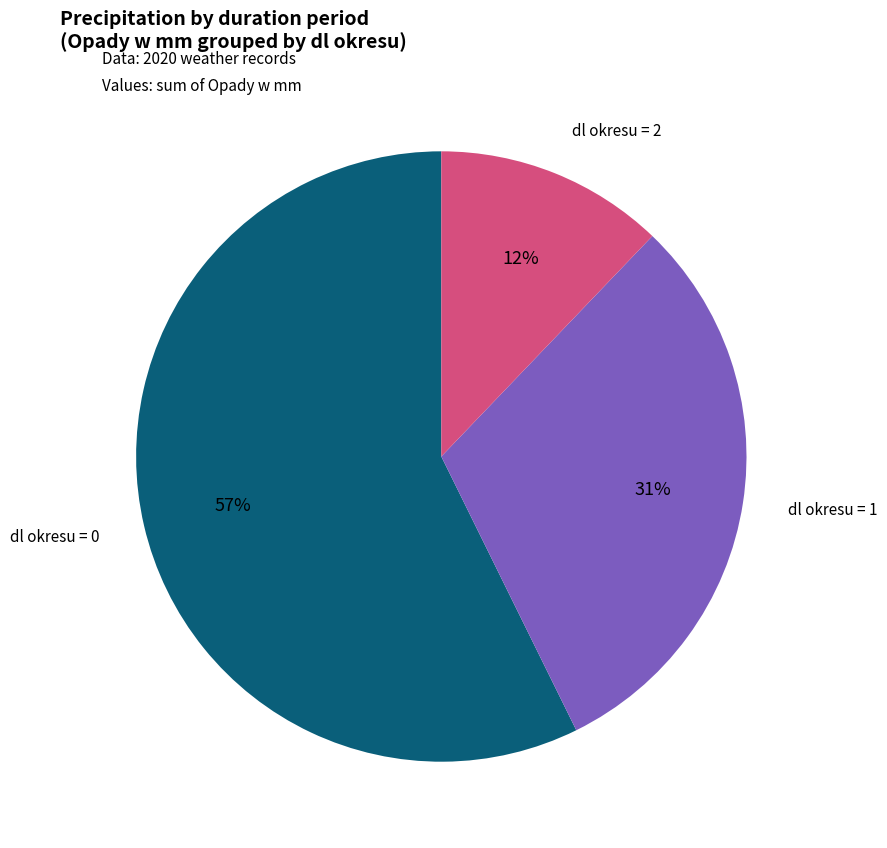

Does any single category account for the majority?

Yes